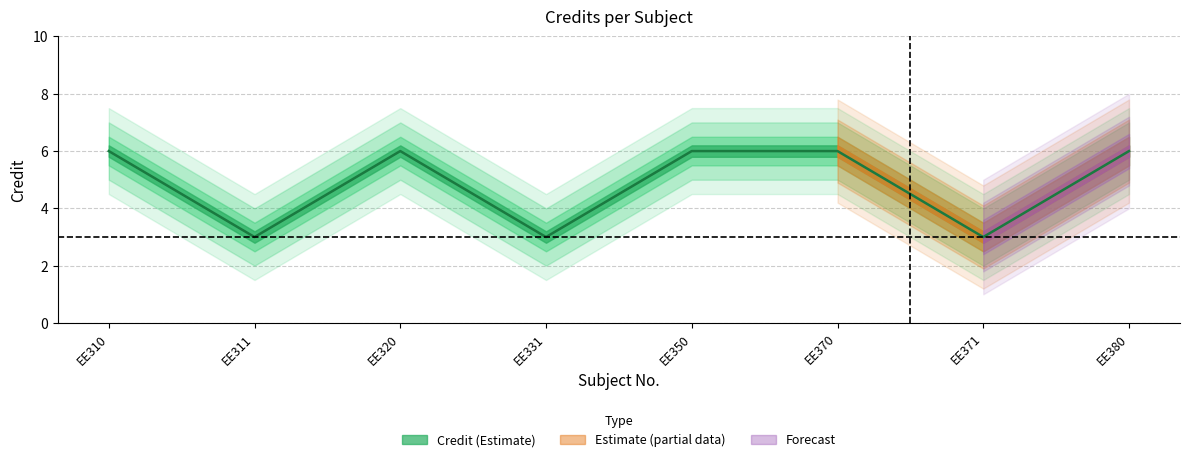

What is the value of the 2nd point from the left?

3